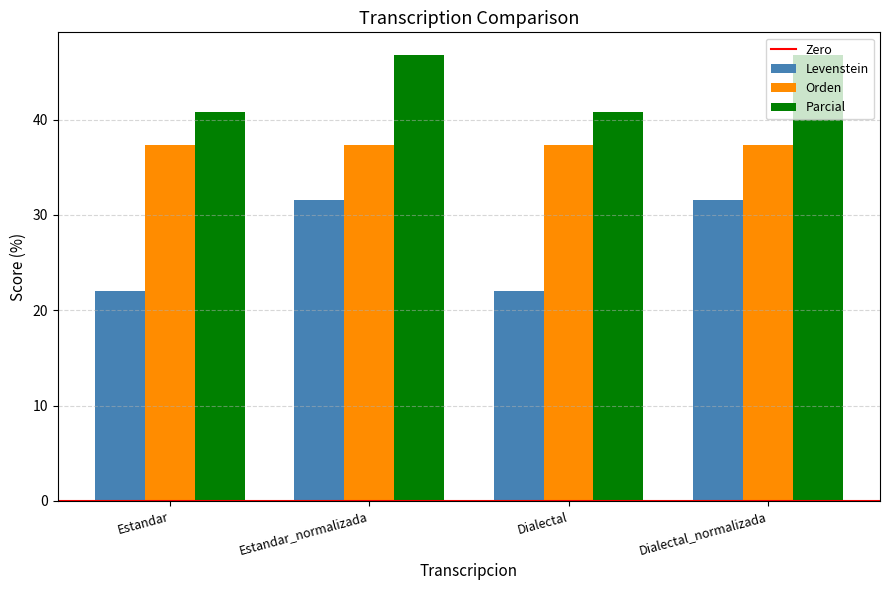

What position from the right is Dialectal_normalizada?

1